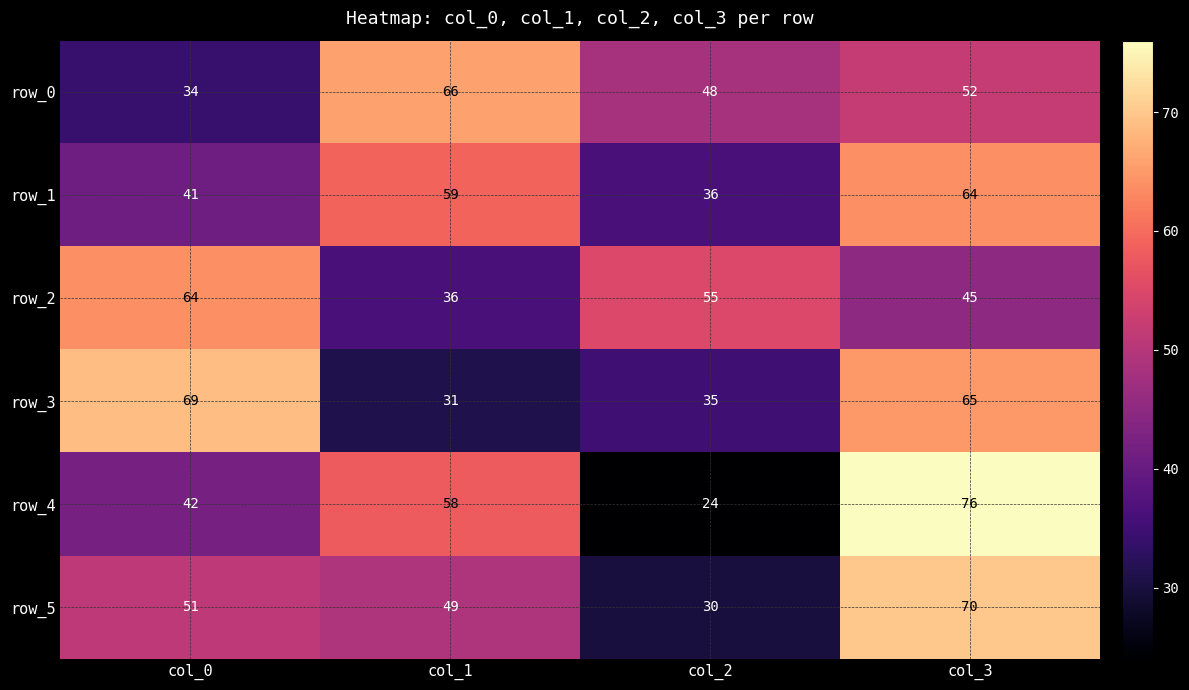

Which category has the lowest value in the row_1 series?

col_2